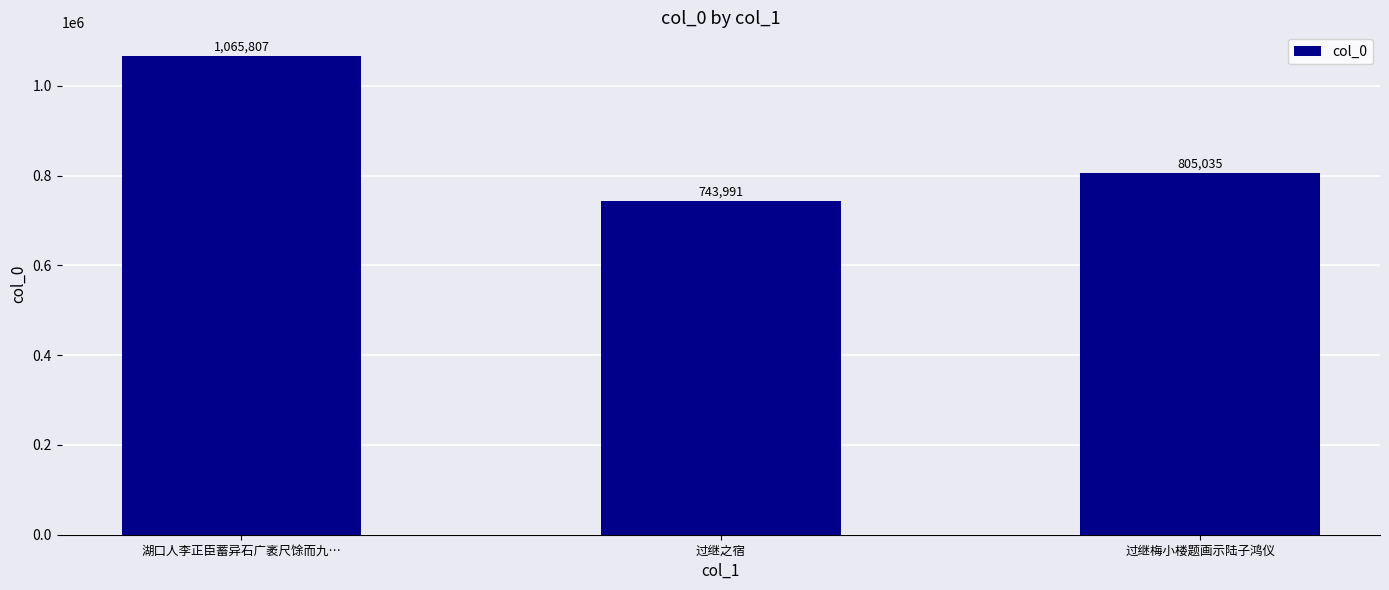

Approximately how many times larger is the value at 过继之宿 compared to 湖口人李正臣蓄异石广袤尺馀而九…?

0.7